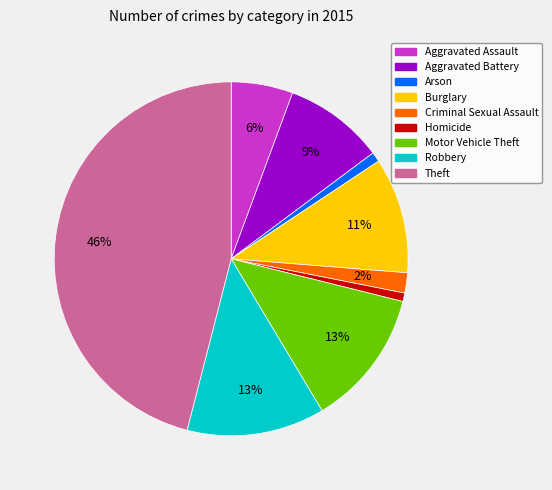

Combined, do Arson and Aggravated Battery account for over 50%?

No